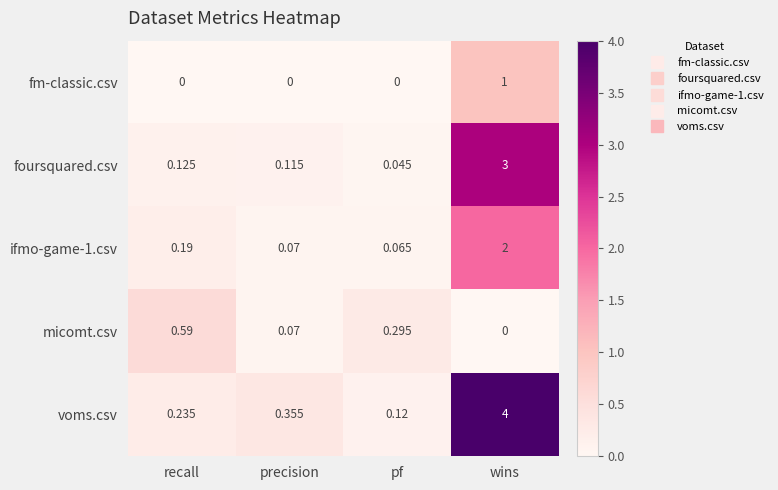

At how many categories does at least one series exceed 0?

4